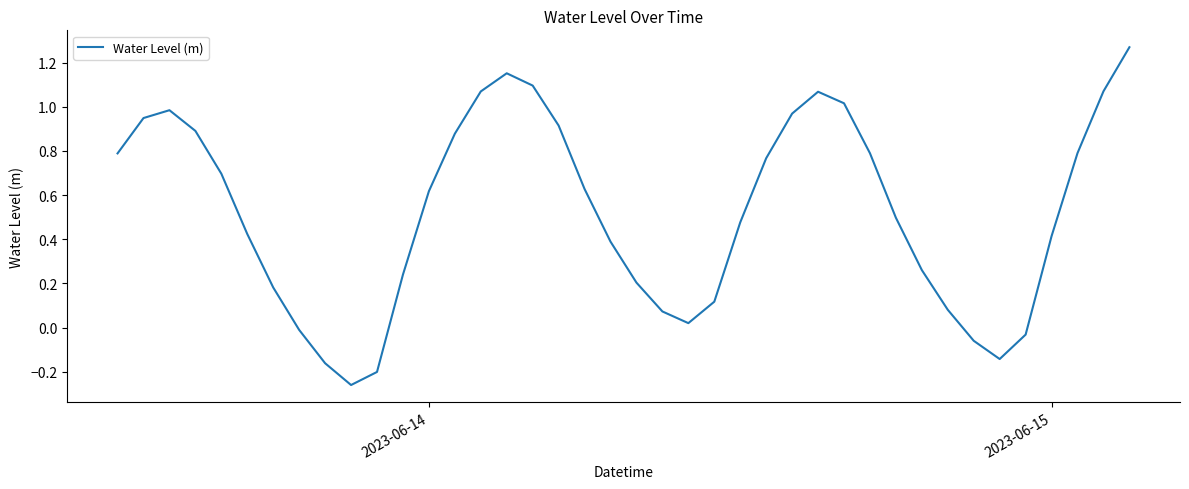

The chart shows a value of 0.4 at 2023-06-14. True or false?

False